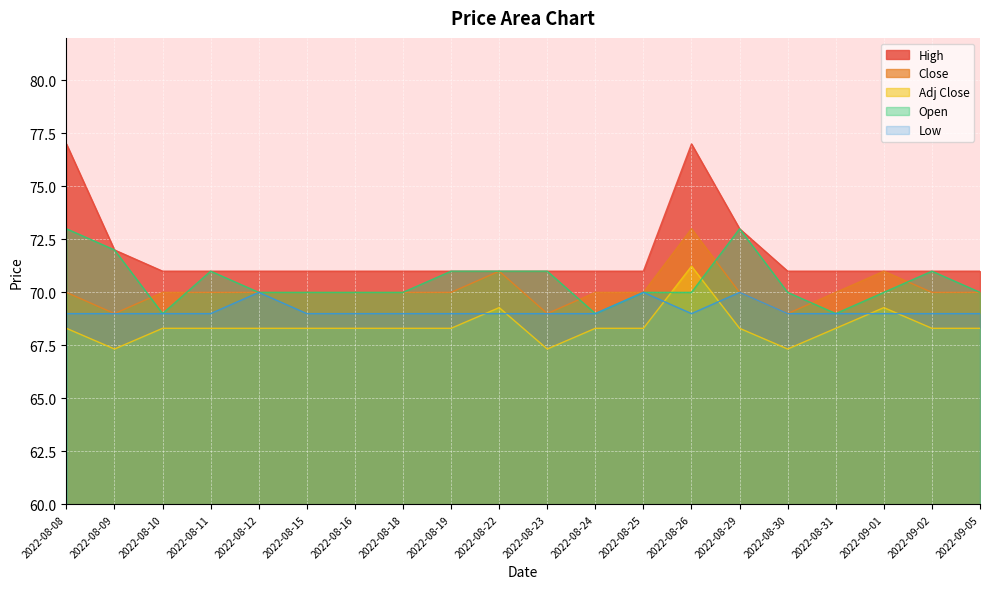

Is it true that Close equals 70.0 at 2022-09-05?

True